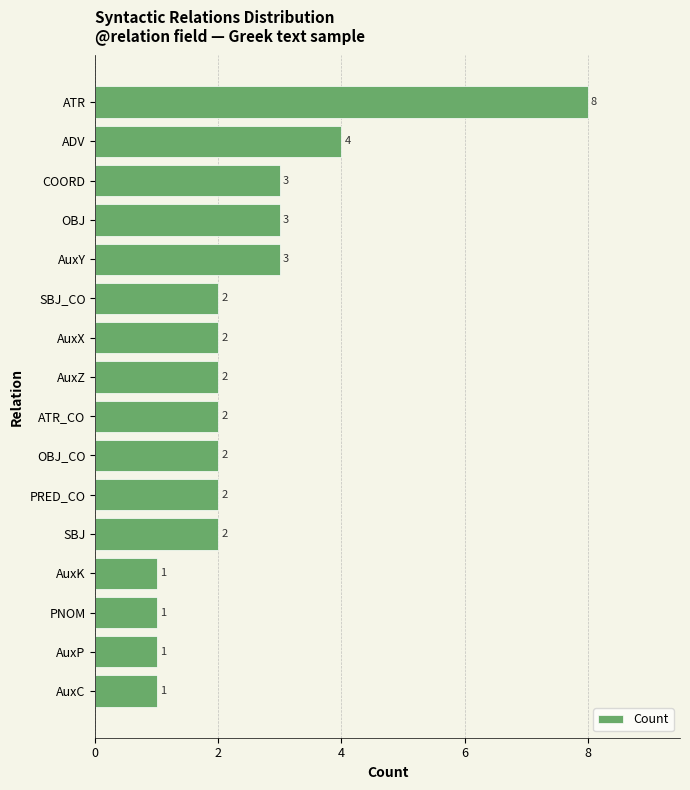

What is the difference between the maximum and minimum values?

7